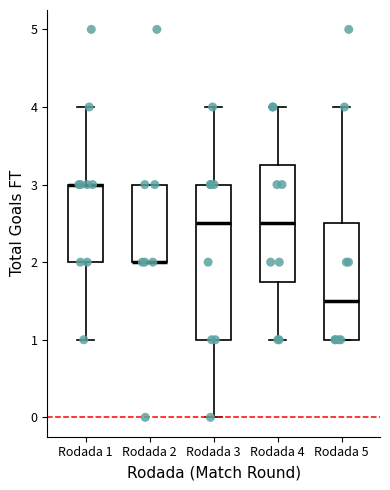

Where is the lower edge of the box for Rodada 2 on the y-axis? The values are not printed on the chart, so give them approximately, as read against the axis.

2.0